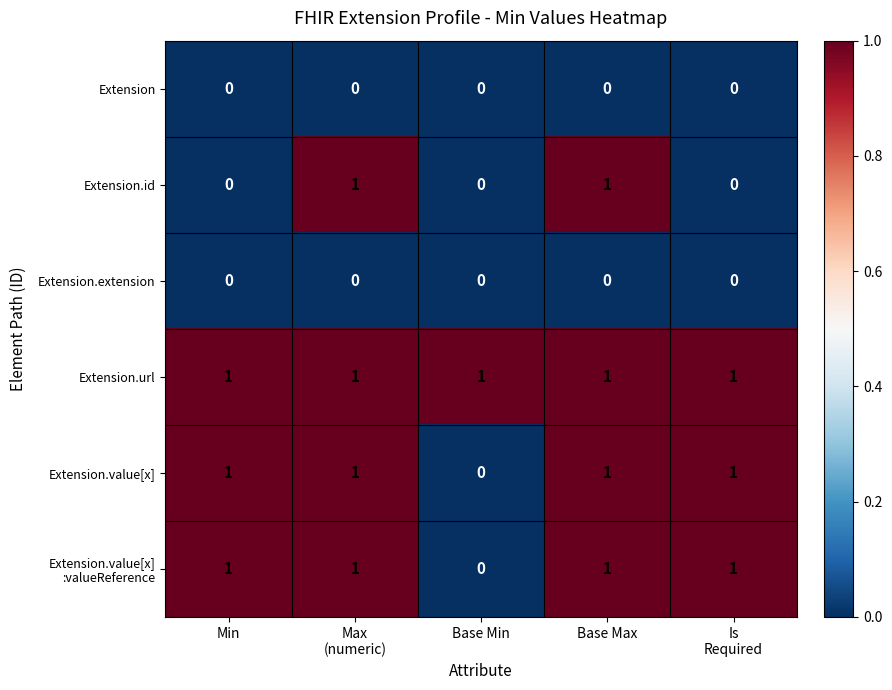

What is the sum of all Extension.value[x] values?

4